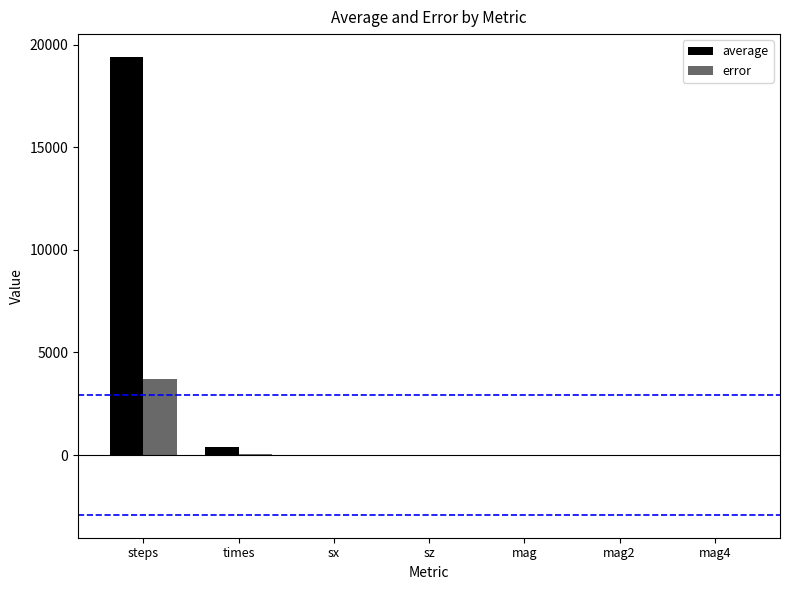

At which category is the sum across all series the highest?

steps